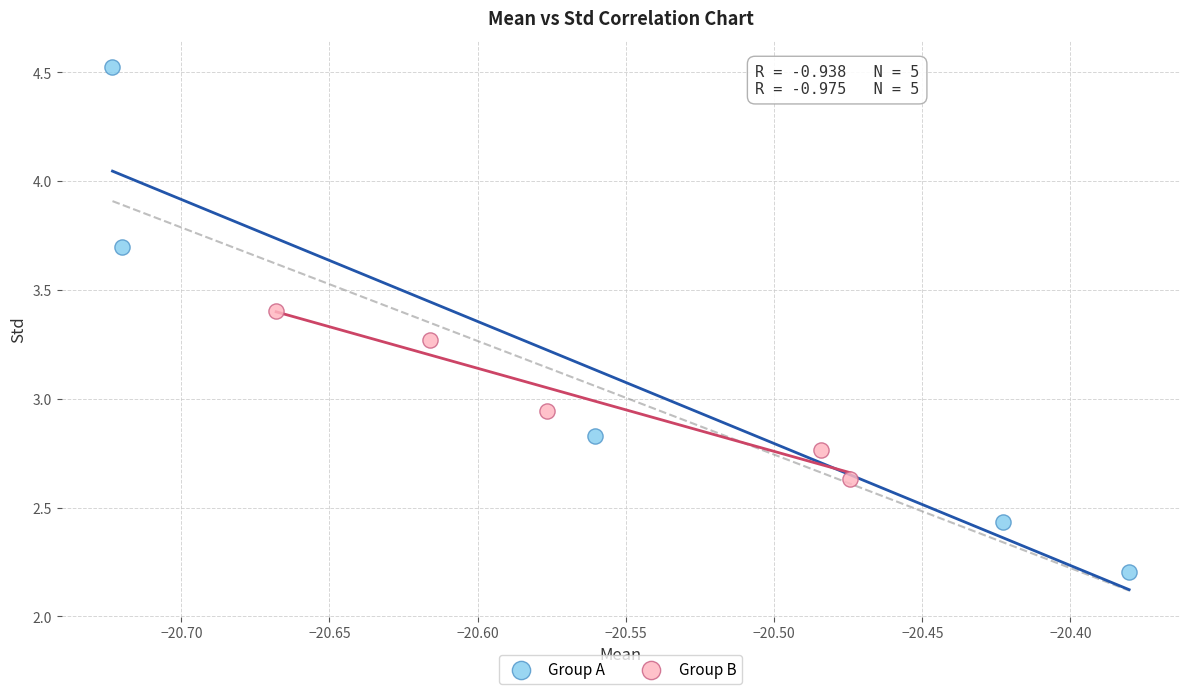

Which series has the widest spread of Y values?

Group A